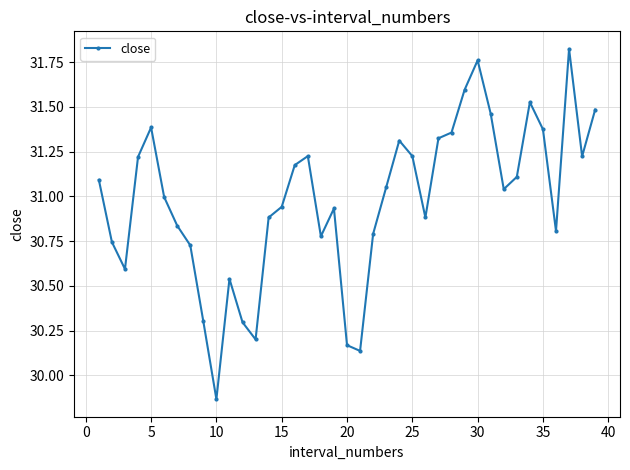

True or false: there are more than 2 points higher than both neighbors.

True